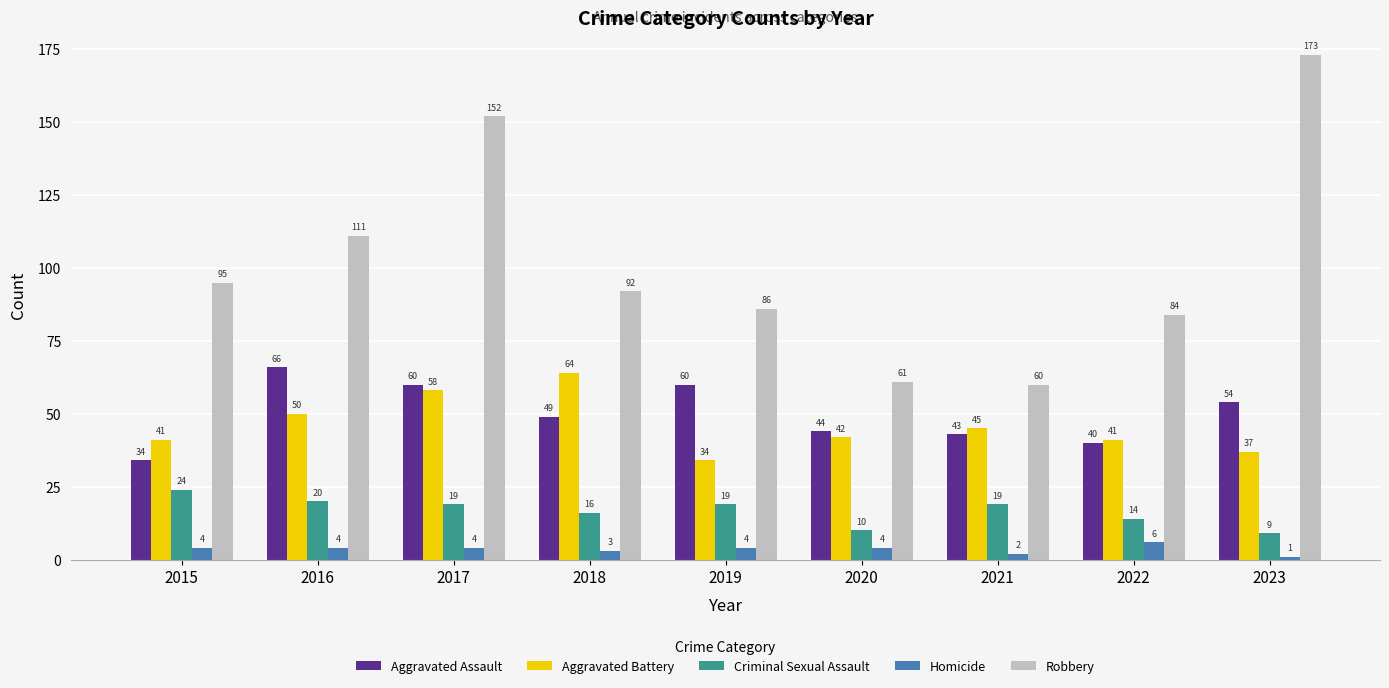

Reading right to left, extract all data points from this chart.

Aggravated Assault: 54	40	43	44	60	49	60	66	34
Aggravated Battery: 37	41	45	42	34	64	58	50	41
Criminal Sexual Assault: 9	14	19	10	19	16	19	20	24
Homicide: 1	6	2	4	4	3	4	4	4
Robbery: 173	84	60	61	86	92	152	111	95